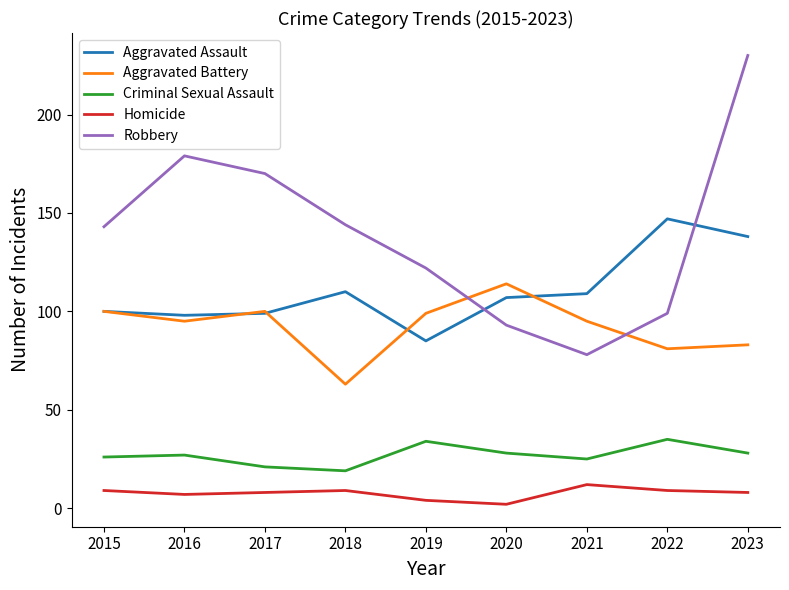

What is the spread (max minus min) of values at 2015?

134